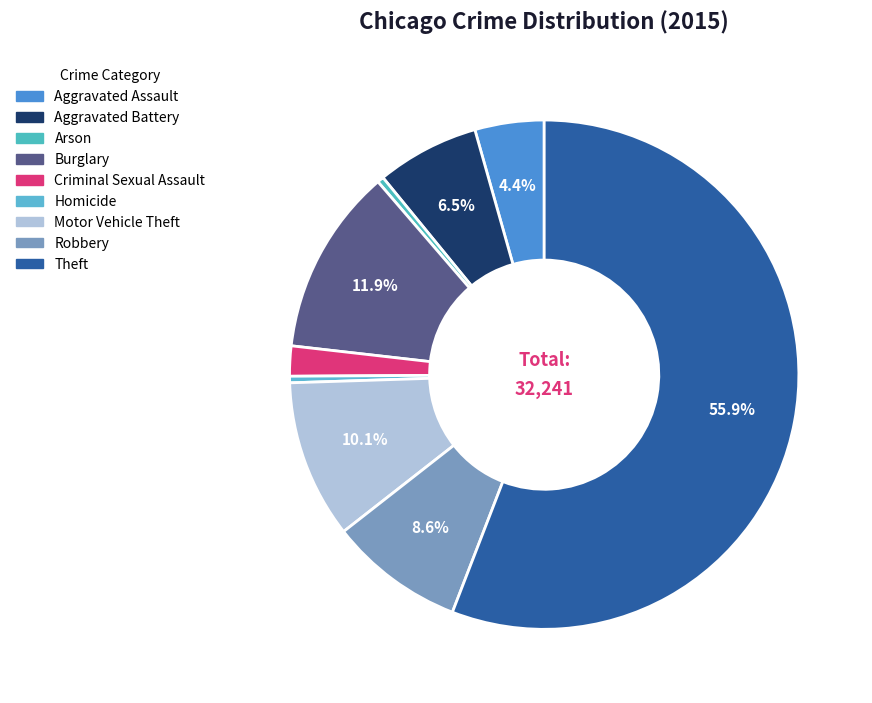

To the nearest percent, what percentage of the pie is Robbery?

9%